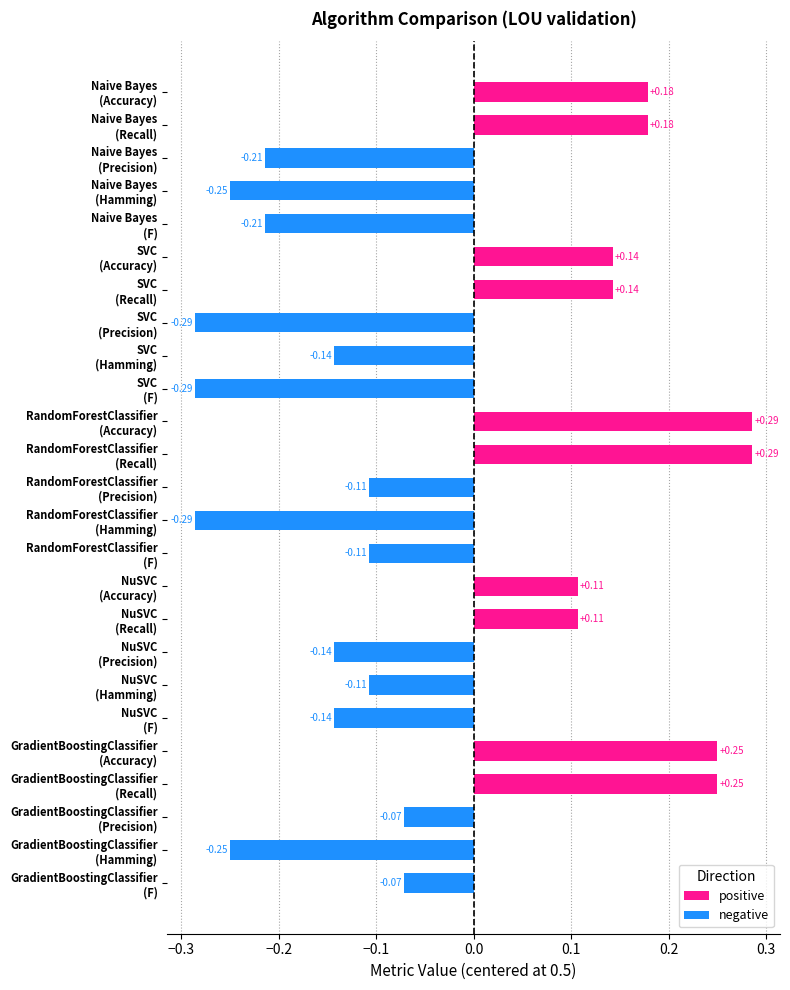

What is the label of the 5th bar from the right?

Naive Bayes